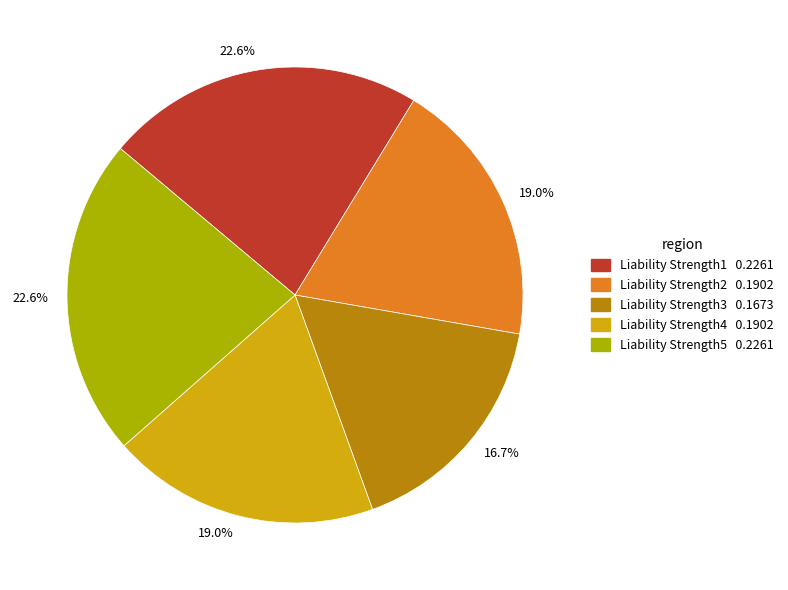

Is there a majority slice in this chart?

No